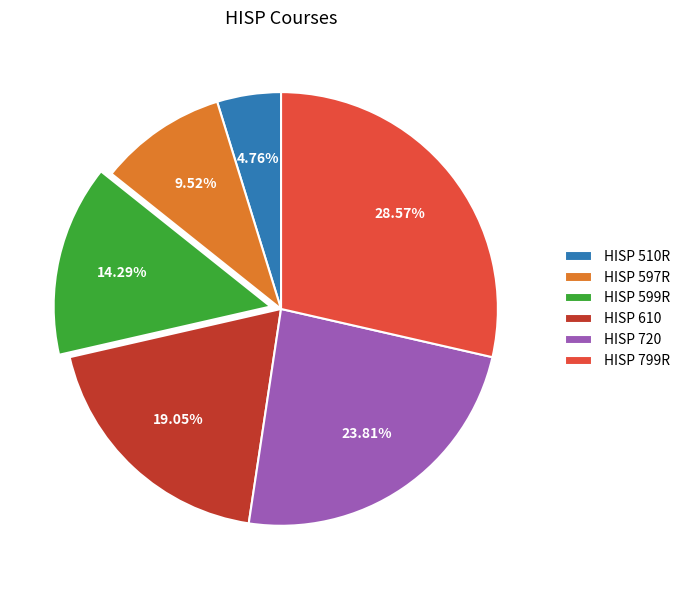

Rank the categories by value from highest to lowest.

HISP 799R, HISP 720, HISP 610, HISP 599R, HISP 597R, HISP 510R